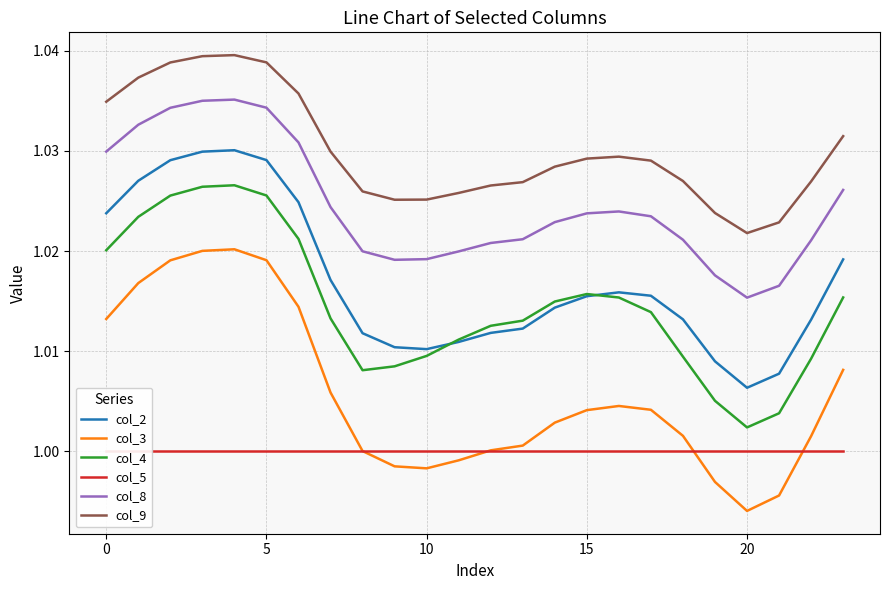

Reading left to right, list all the values displayed in this chart.

col_2: 1.0	1.0	1.0	1.0	1.0	1.0	1.0	1.0	1.0	1.0	1.0	1.0	1.0	1.0	1.0	1.0	1.0	1.0	1.0	1.0	1.0	1.0	1.0	1.0
col_3: 1.0	1.0	1.0	1.0	1.0	1.0	1.0	1.0	1.0	1.0	1.0	1.0	1.0	1.0	1.0	1.0	1.0	1.0	1.0	1.0	1.0	1.0	1.0	1.0
col_4: 1.0	1.0	1.0	1.0	1.0	1.0	1.0	1.0	1.0	1.0	1.0	1.0	1.0	1.0	1.0	1.0	1.0	1.0	1.0	1.0	1.0	1.0	1.0	1.0
col_5: 1.0	1.0	1.0	1.0	1.0	1.0	1.0	1.0	1.0	1.0	1.0	1.0	1.0	1.0	1.0	1.0	1.0	1.0	1.0	1.0	1.0	1.0	1.0	1.0
col_8: 1.0	1.0	1.0	1.0	1.0	1.0	1.0	1.0	1.0	1.0	1.0	1.0	1.0	1.0	1.0	1.0	1.0	1.0	1.0	1.0	1.0	1.0	1.0	1.0
col_9: 1.0	1.0	1.0	1.0	1.0	1.0	1.0	1.0	1.0	1.0	1.0	1.0	1.0	1.0	1.0	1.0	1.0	1.0	1.0	1.0	1.0	1.0	1.0	1.0